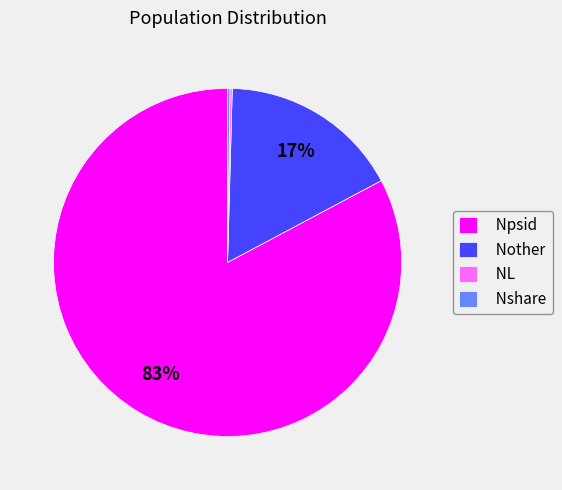

To the nearest percent, what is the difference between the Npsid and Nother slice percentages?

66%